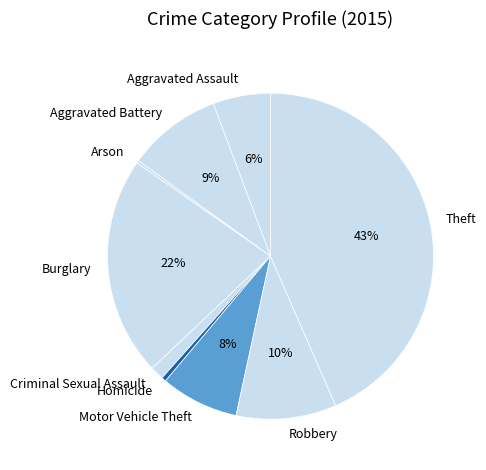

Do Theft and Aggravated Battery together represent more than half of the pie?

Yes